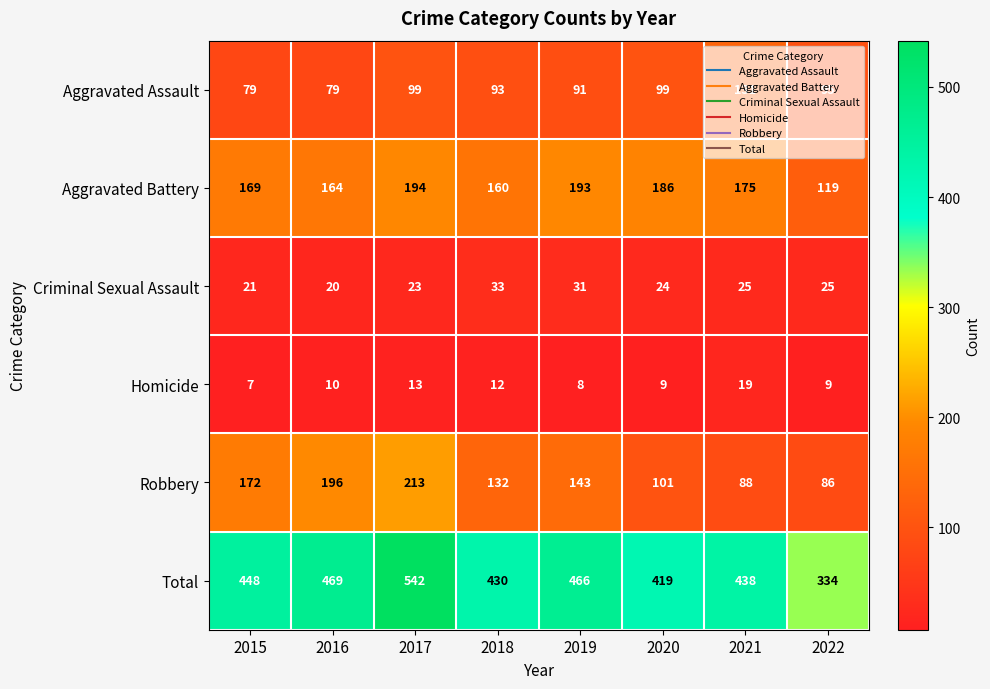

Which category has the highest value in the Homicide series?

2021